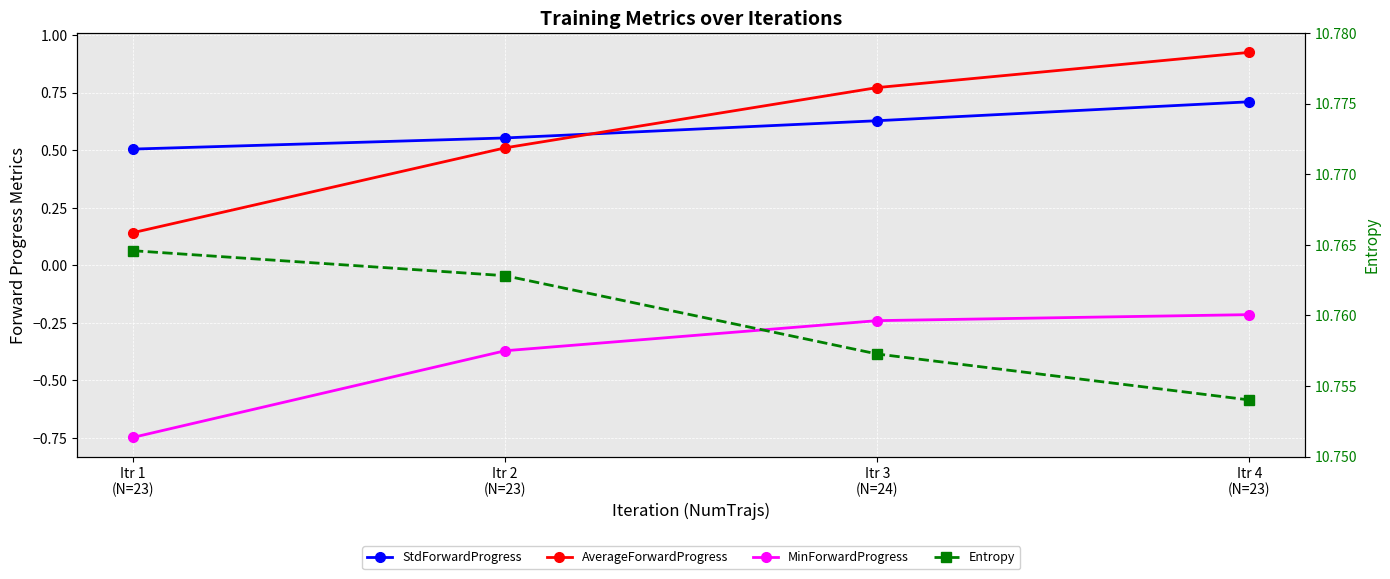

What is the difference between the StdForwardProgress values at Itr 3
(N=24) and Itr 2
(N=23)?

0.1